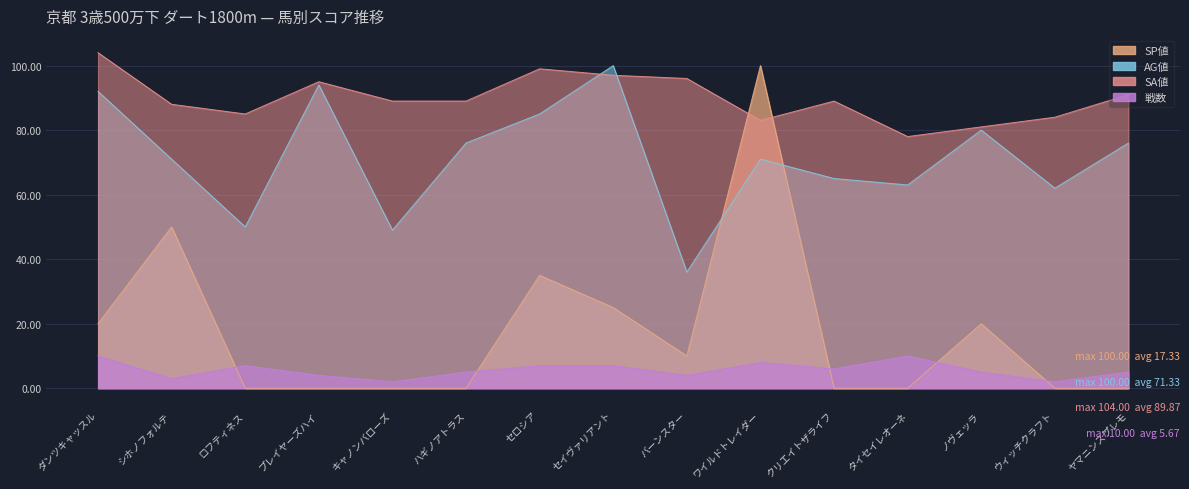

What position from the left is クリエイトザライフ?

11